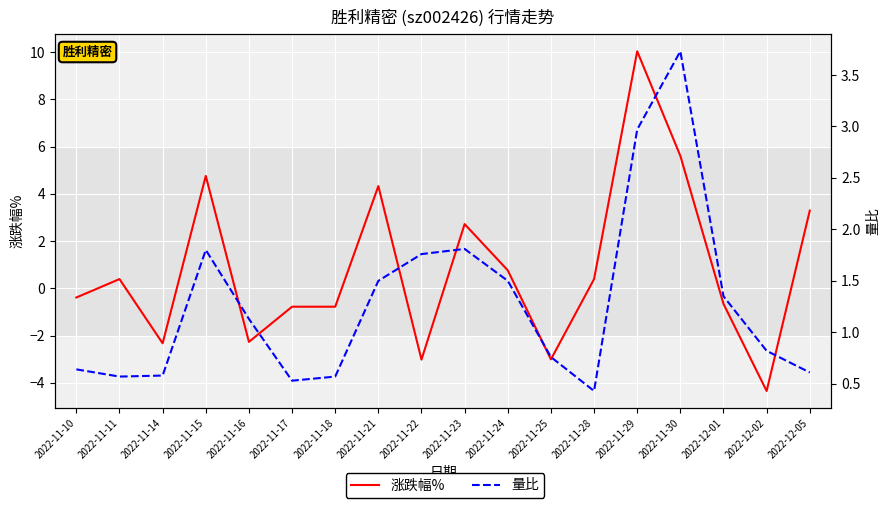

At which category is the sum across all series the highest?

2022-11-29